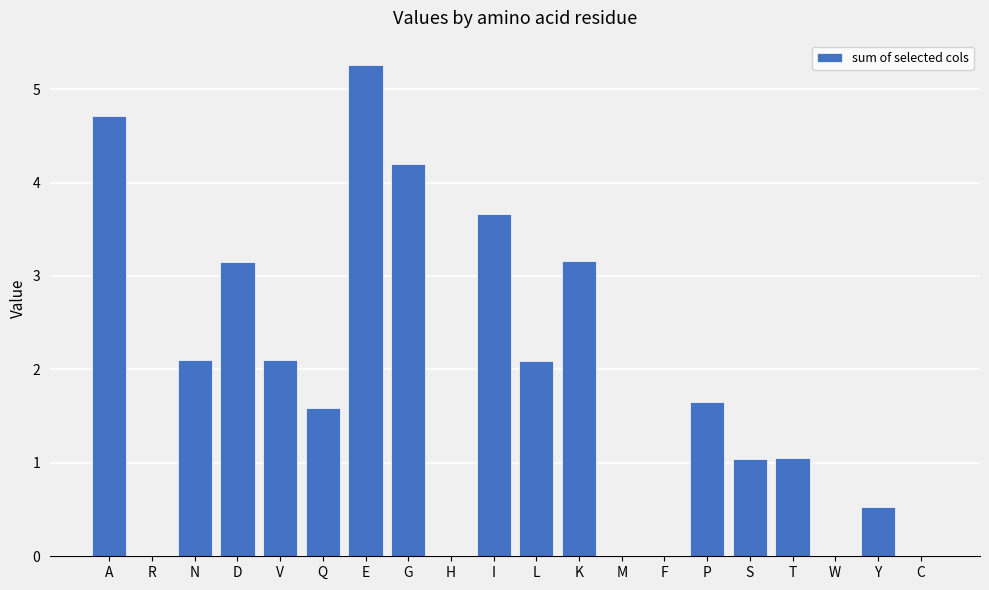

What is the sum of all values?

36.3